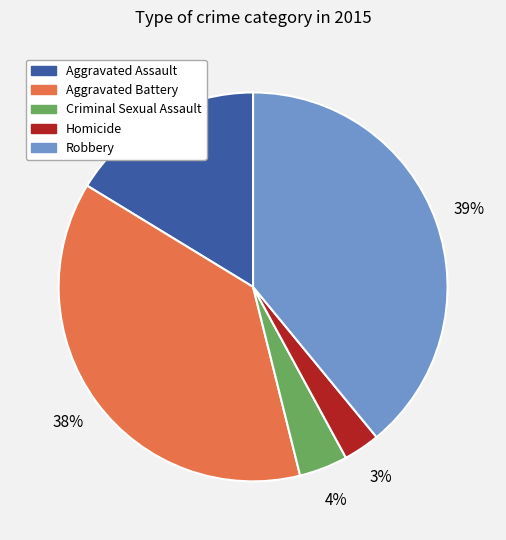

What percentage is the Robbery slice, to the nearest percent?

39%